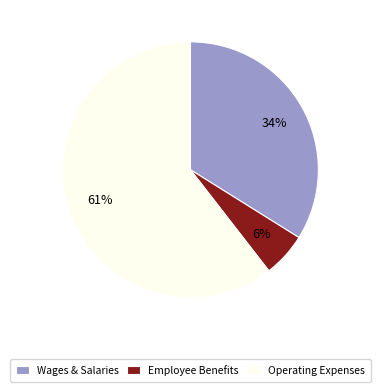

Is the sum of Operating Expenses and Wages & Salaries greater than half?

Yes